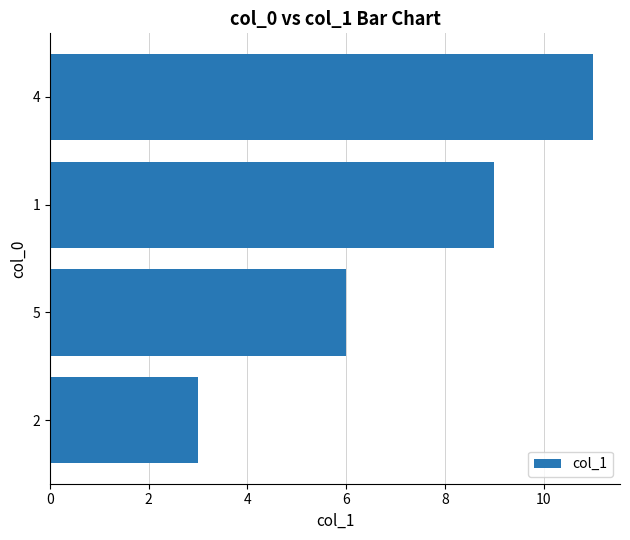

Is it true that the value at 4 is 1?

False